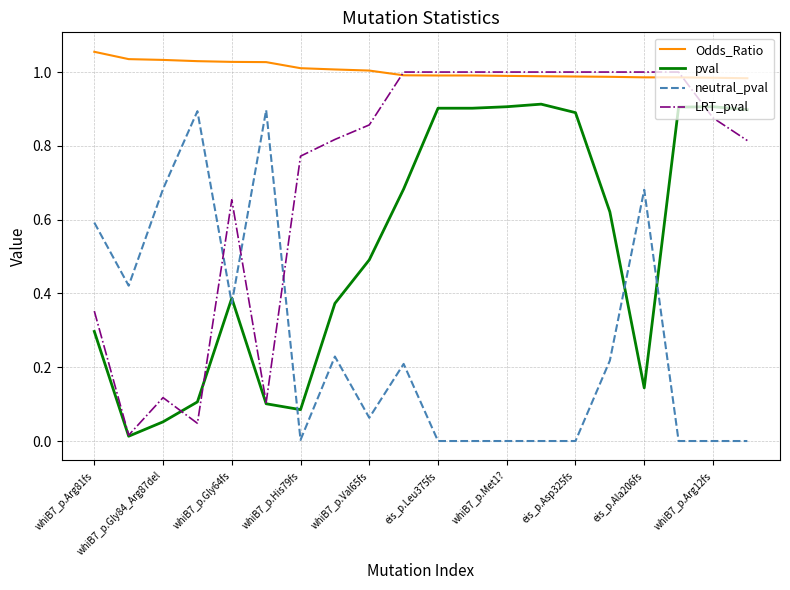

Which series has the largest total across all categories?

Odds_Ratio